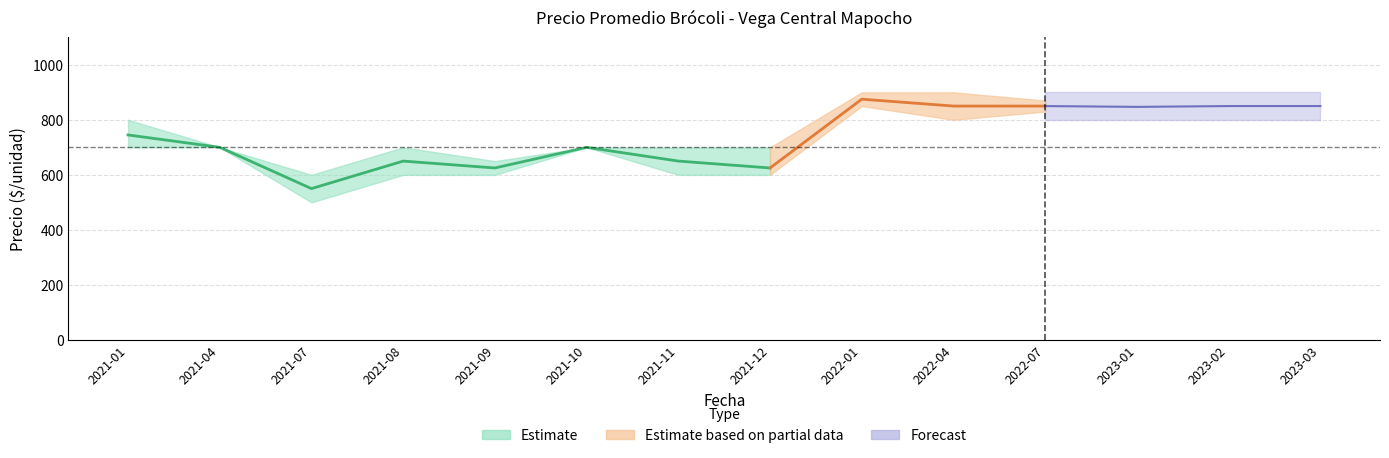

At how many categories does at least one series exceed 197?

14